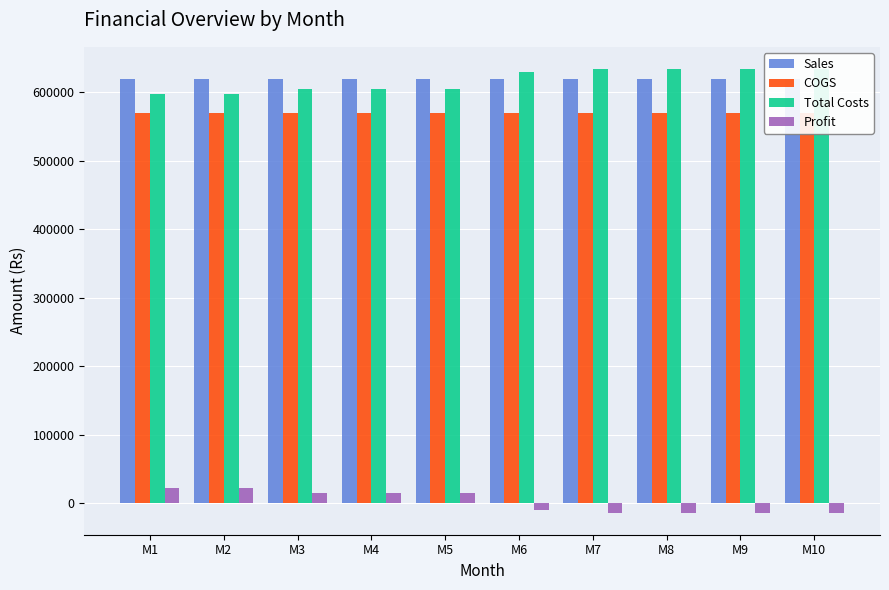

The Sales series shows 620000 at M2. True or false?

True